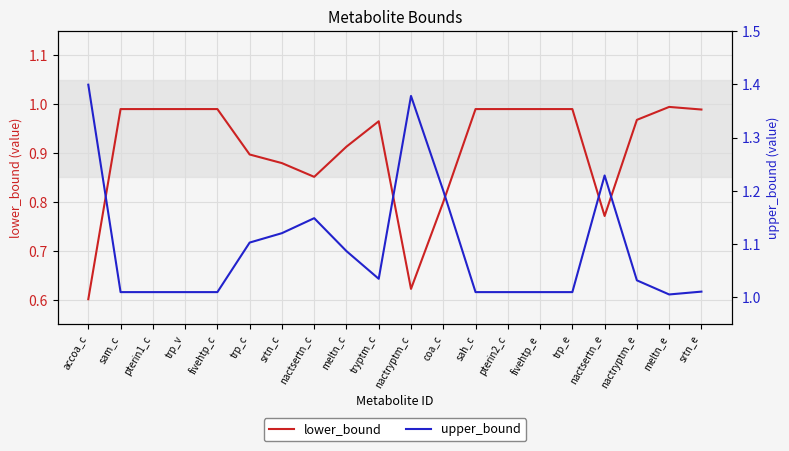

What is the total value across all series at tryptm_c?

2.0